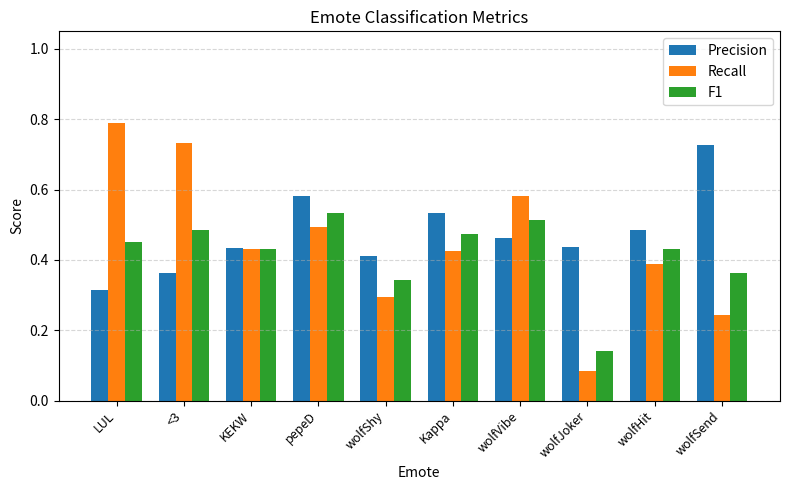

What is the sum of the Precision values at <3 and pepeD?

0.9